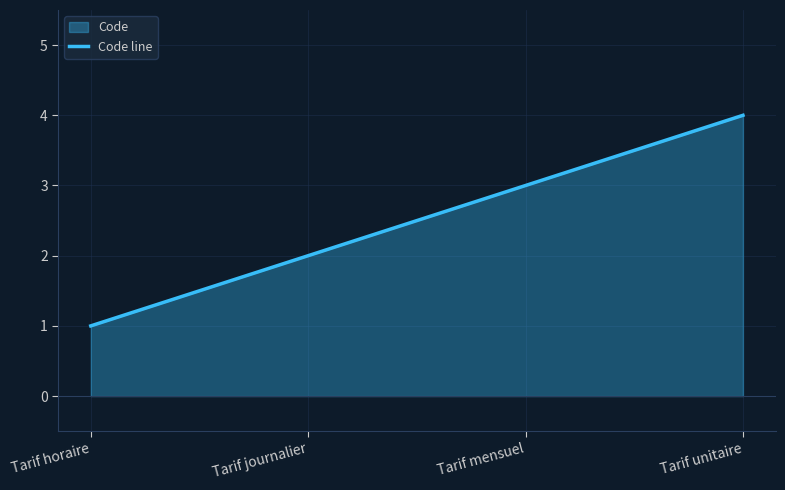

What is the minimum value shown in the chart?

1